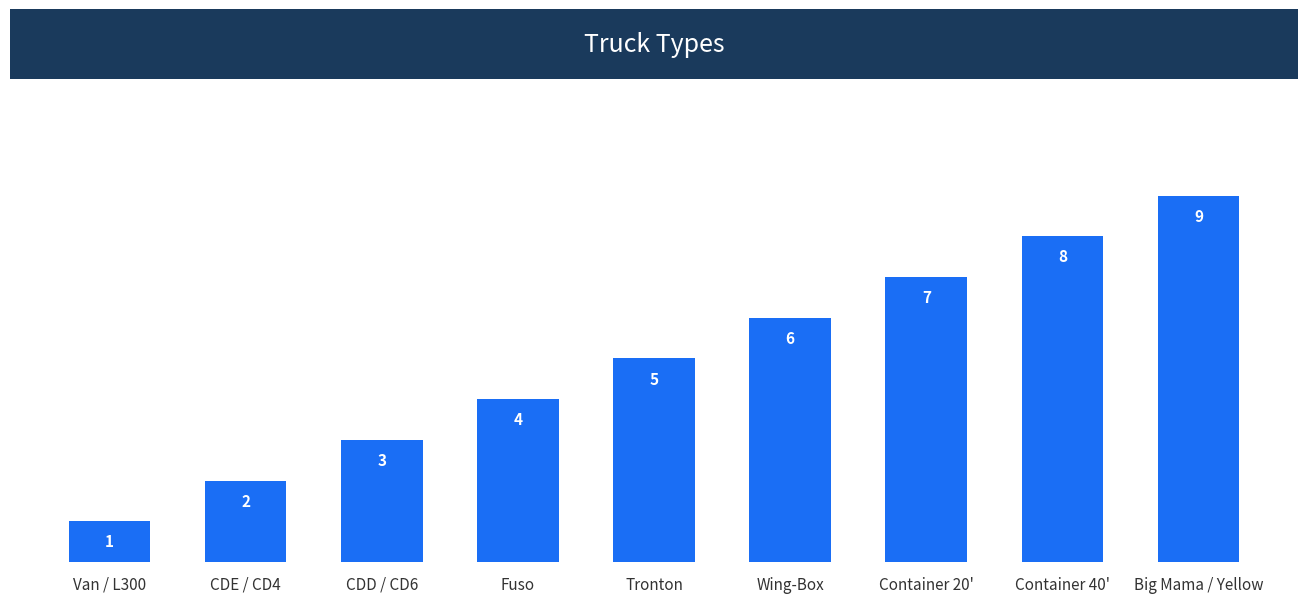

Count the number of categories in the chart.

9